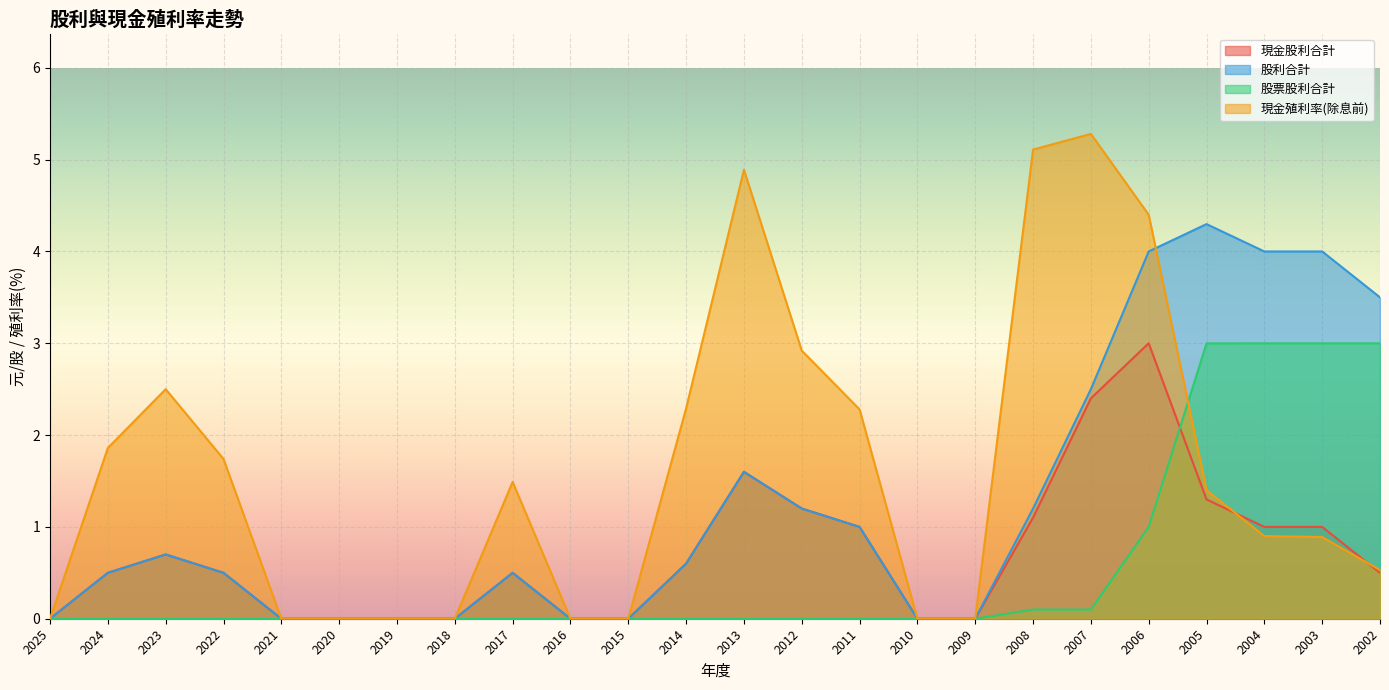

The 現金殖利率(除息前) series shows -2.2 at 2009. True or false?

False